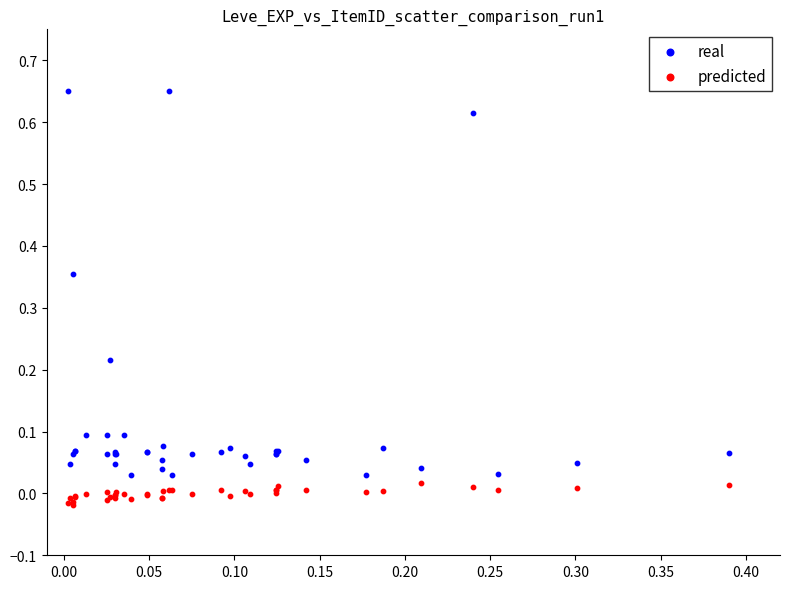

Which series has the largest Y range (max minus min)?

real